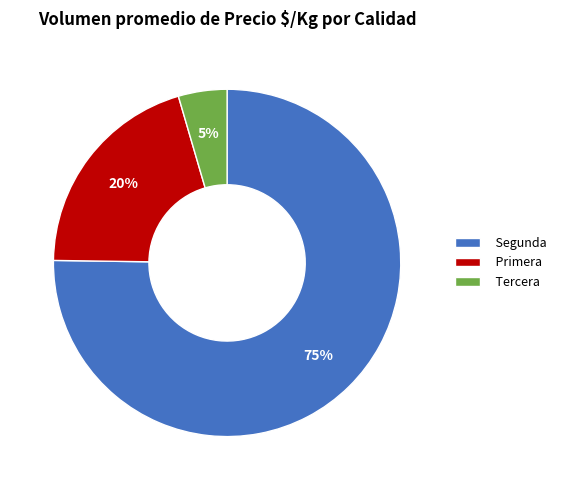

How many slices are in this pie chart?

3